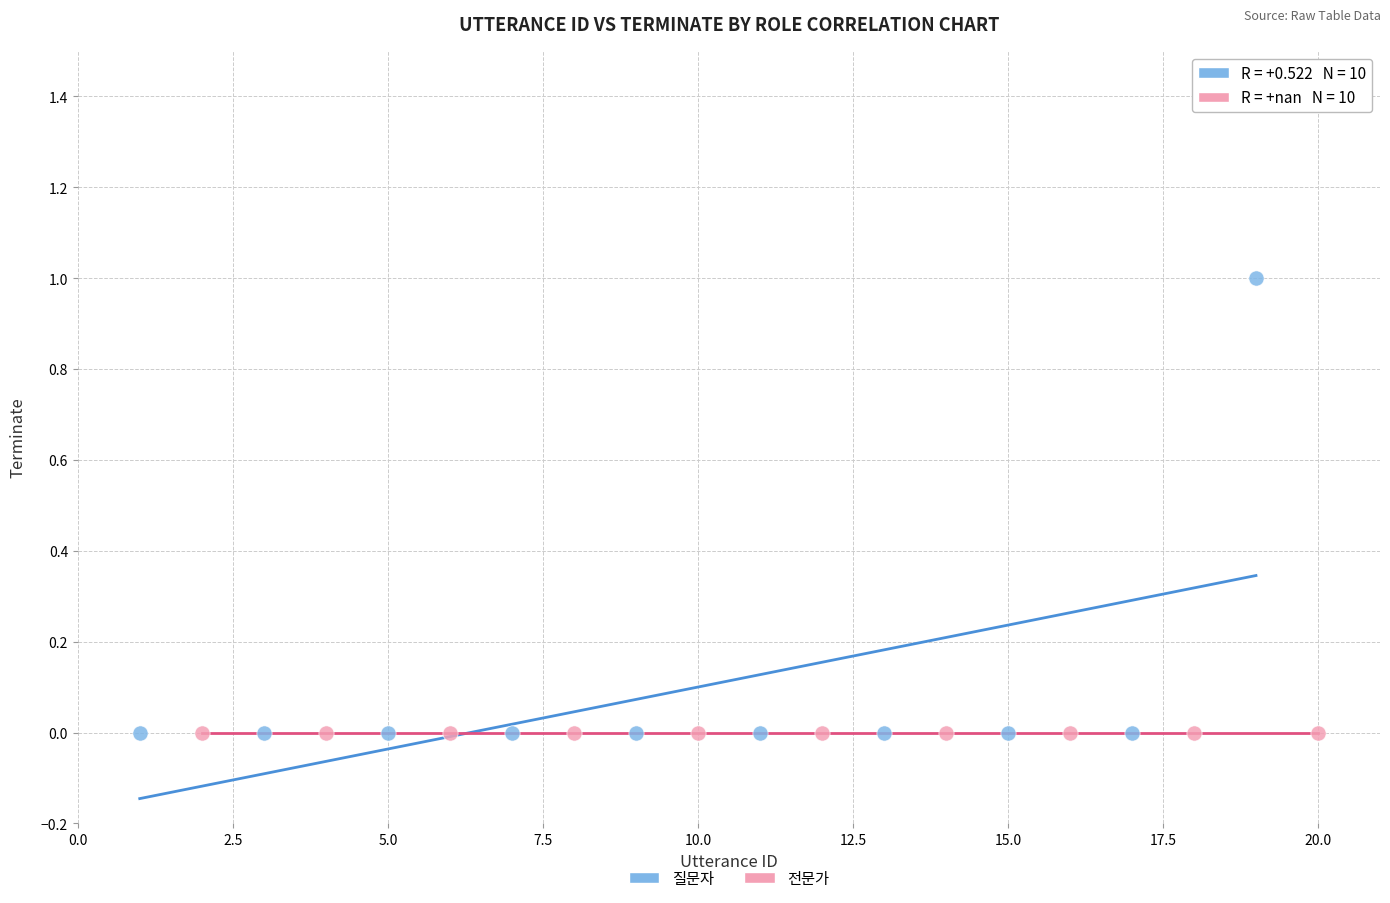

What are all the series names shown in the legend?

질문자, 전문가